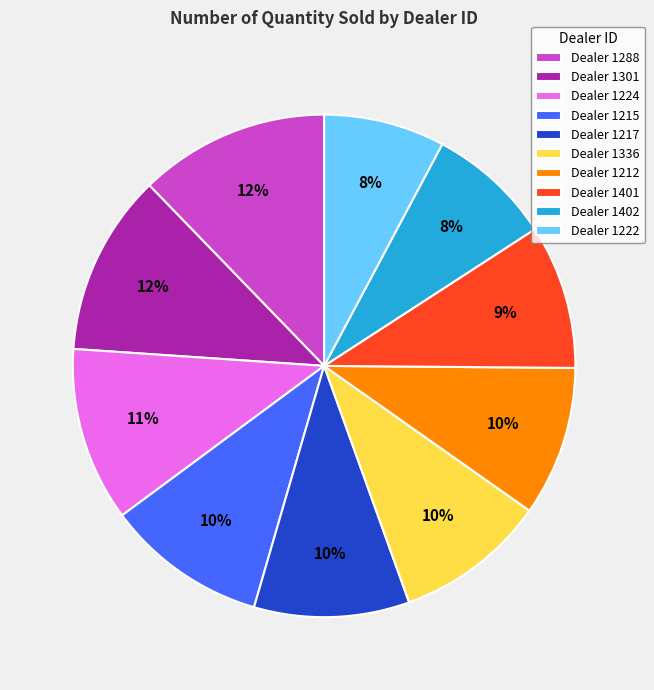

Between Dealer 1212 and Dealer 1301, which is larger?

Dealer 1301